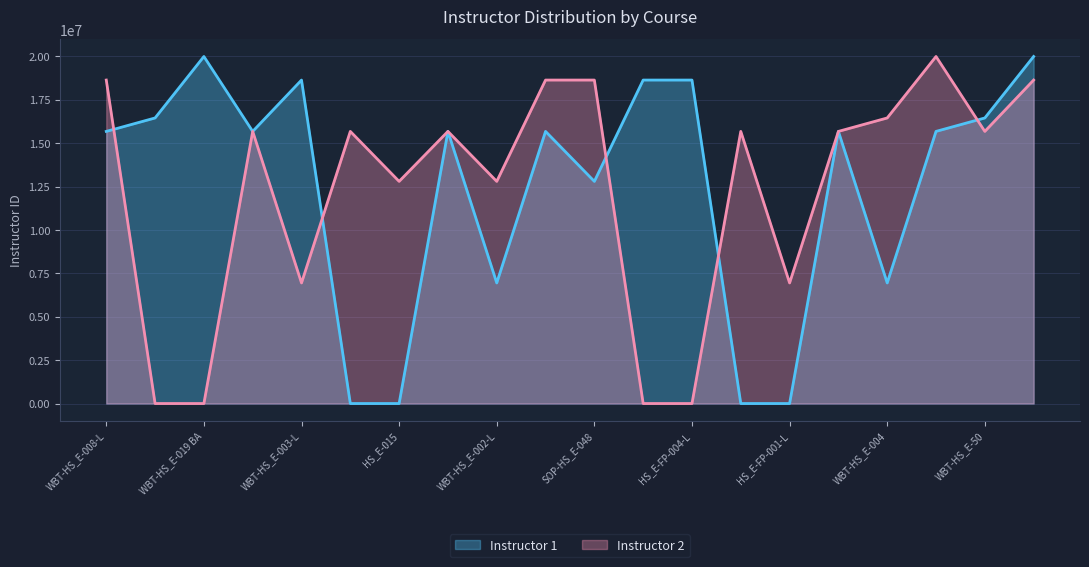

Which series has the largest range (max minus min)?

Instructor 1